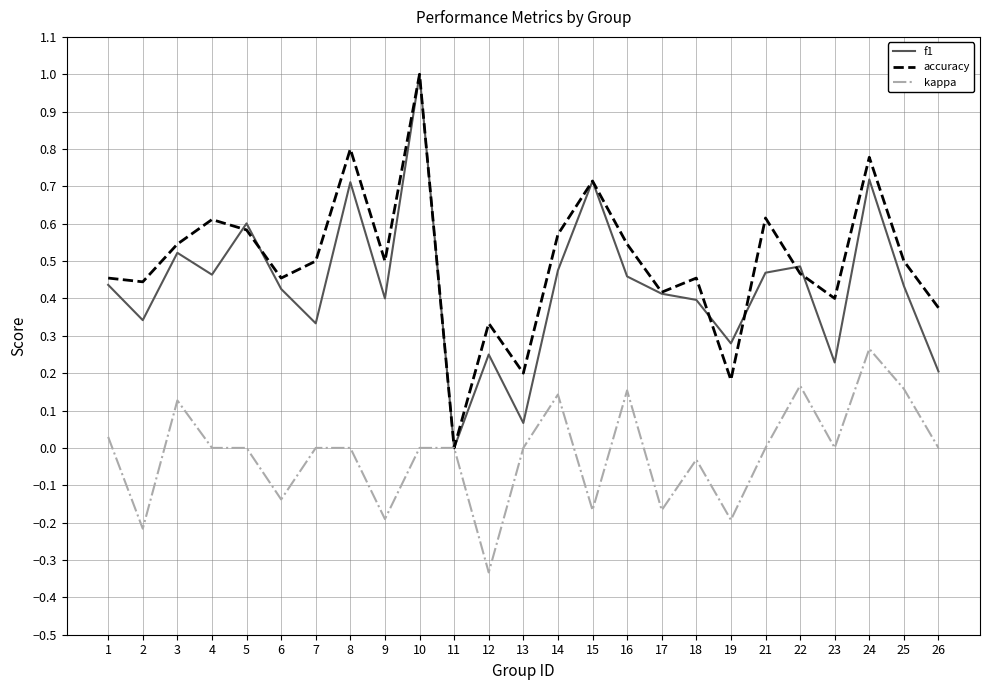

Between 7 and 19, which series saw the biggest shift?

accuracy